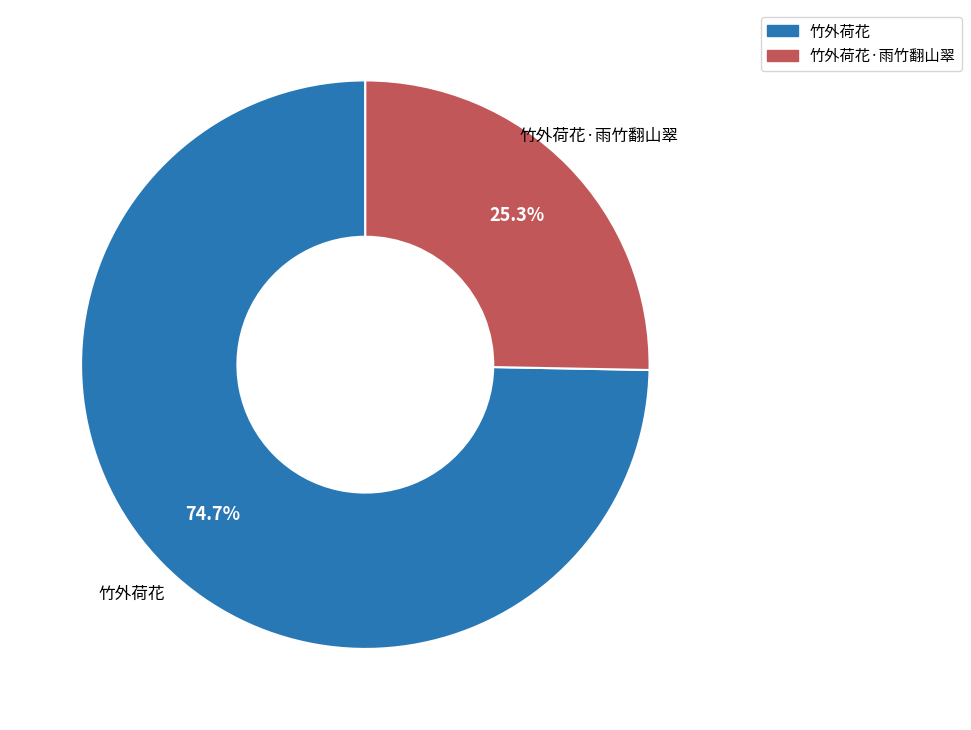

Is there any slice that represents more than half of the pie?

Yes